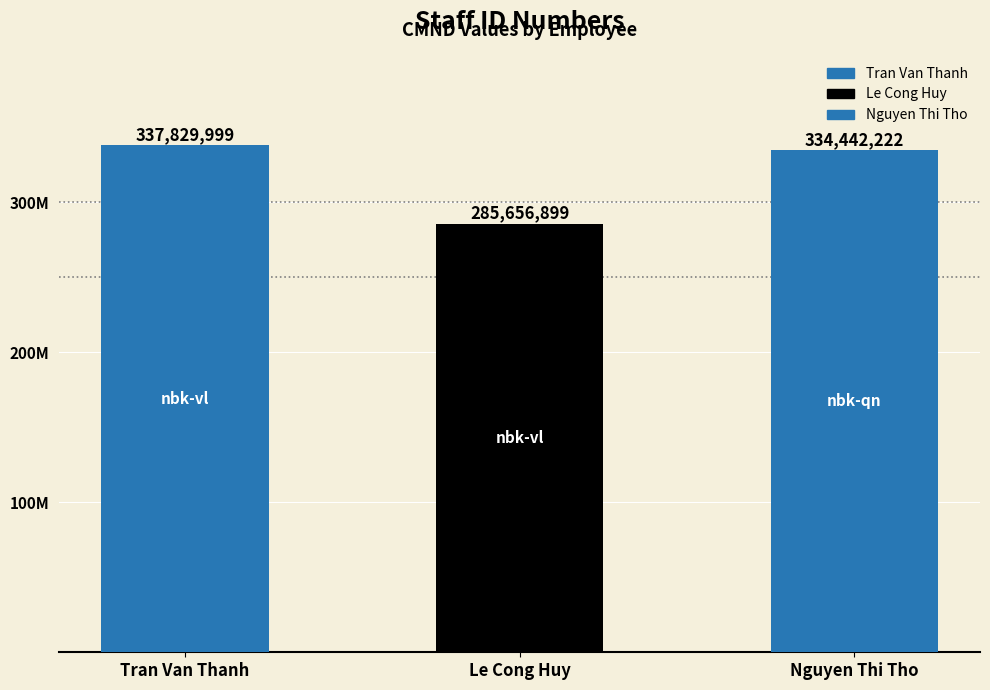

Rank the categories by value from highest to lowest.

Tran Van Thanh, Nguyen Thi Tho, Le Cong Huy